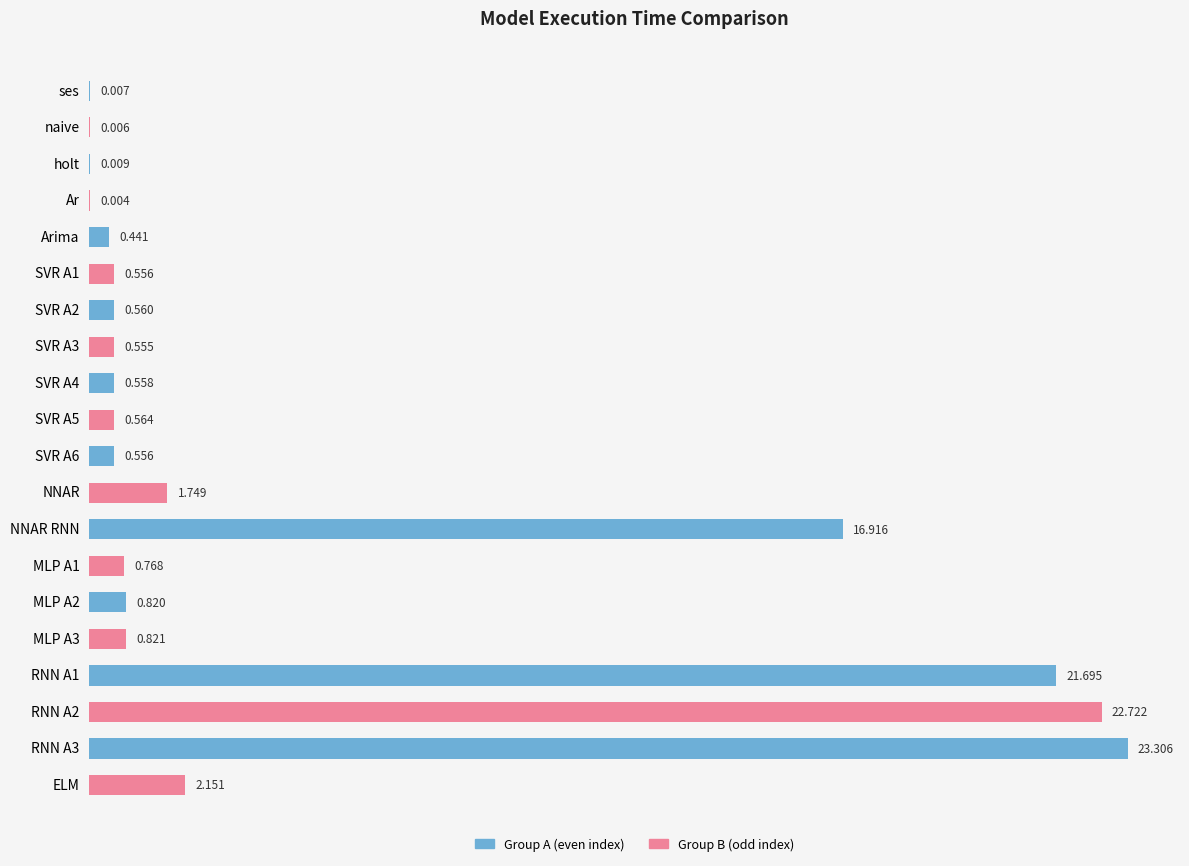

Where is the data nearest to the value 11?

NNAR RNN